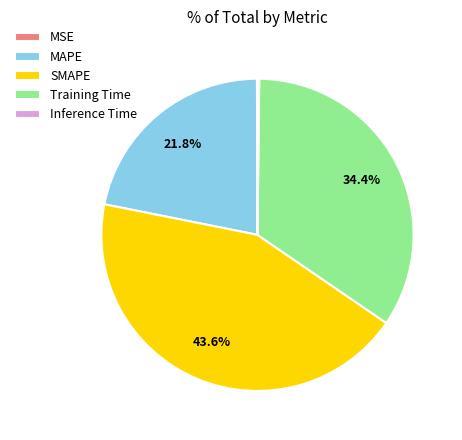

Which slice is the largest?

SMAPE